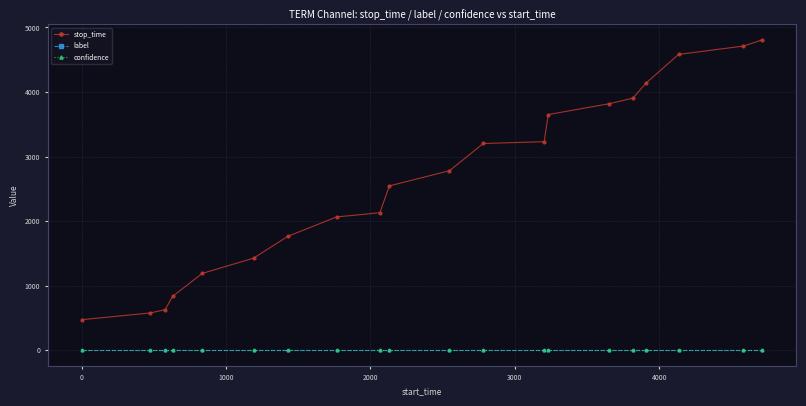

Reading left to right, transcribe all the data shown in this chart.

stop_time: 474.0	578.0	629.0	834.0	1190.0	1427.0	1765.0	2065.0	2131.0	2547.0	2781.0	3203.0	3231.0	3651.0	3818.0	3906.0	4134.0	4583.0	4712.0	4808.0
label: 0.0	0.0	0.0	0.0	0.0	0.0	0.0	0.0	0.0	0.0	0.0	0.0	0.0	0.0	0.0	0.0	0.0	0.0	0.0	0.0
confidence: 0.9	0.9	0.9	0.9	0.9	0.9	0.9	0.9	0.9	0.9	0.9	0.9	0.9	0.9	0.9	0.9	0.9	0.9	0.9	0.9